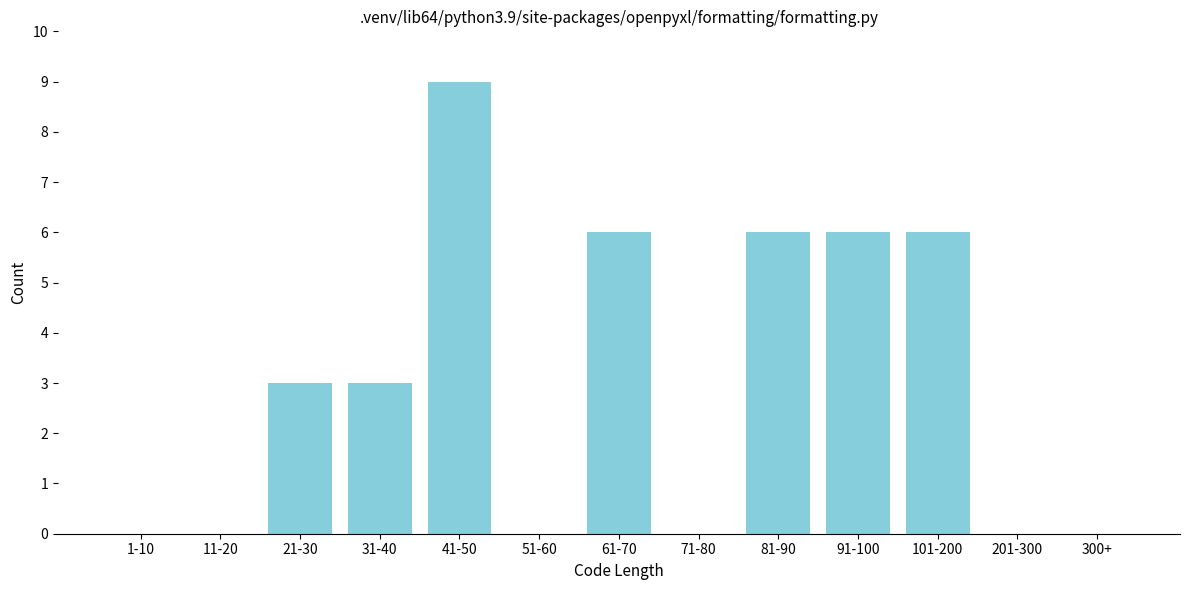

Reading right to left, list all the values displayed in this chart.

300+=0	201-300=0	101-200=6	91-100=6	81-90=6	71-80=0	61-70=6	51-60=0	41-50=9	31-40=3	21-30=3	11-20=0	1-10=0